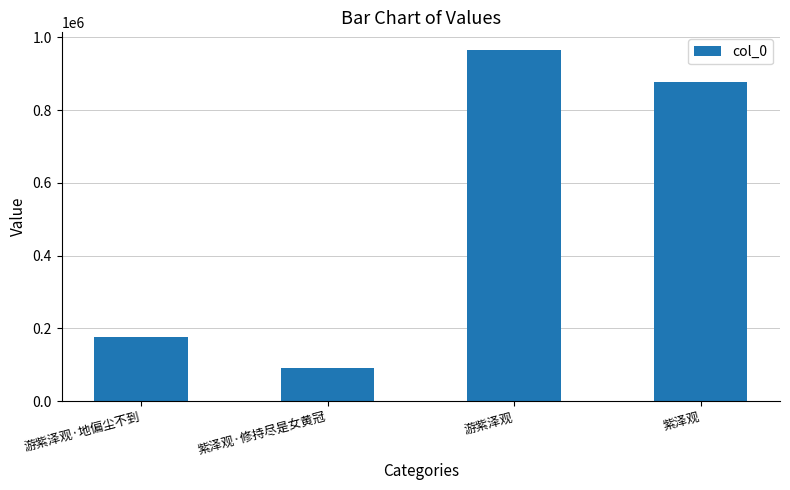

What is the change in value from 游紫泽观·地偏尘不到 to 游紫泽观?

+789129